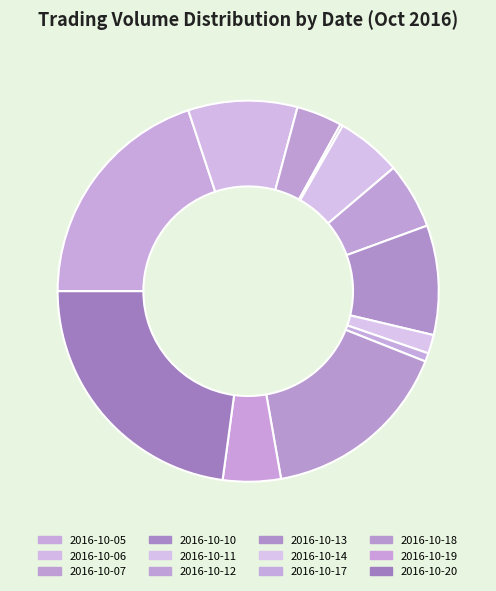

How many slices are in this pie chart?

12